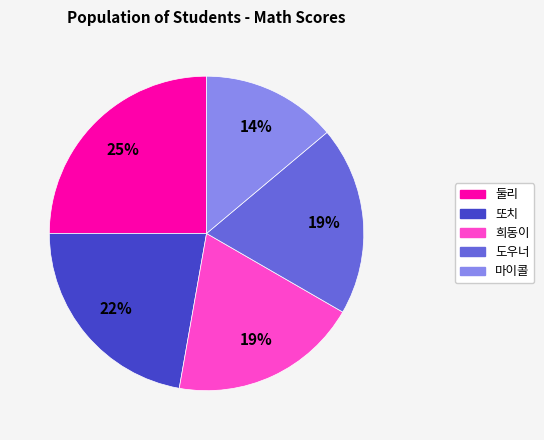

Is there any slice that represents more than half of the pie?

No